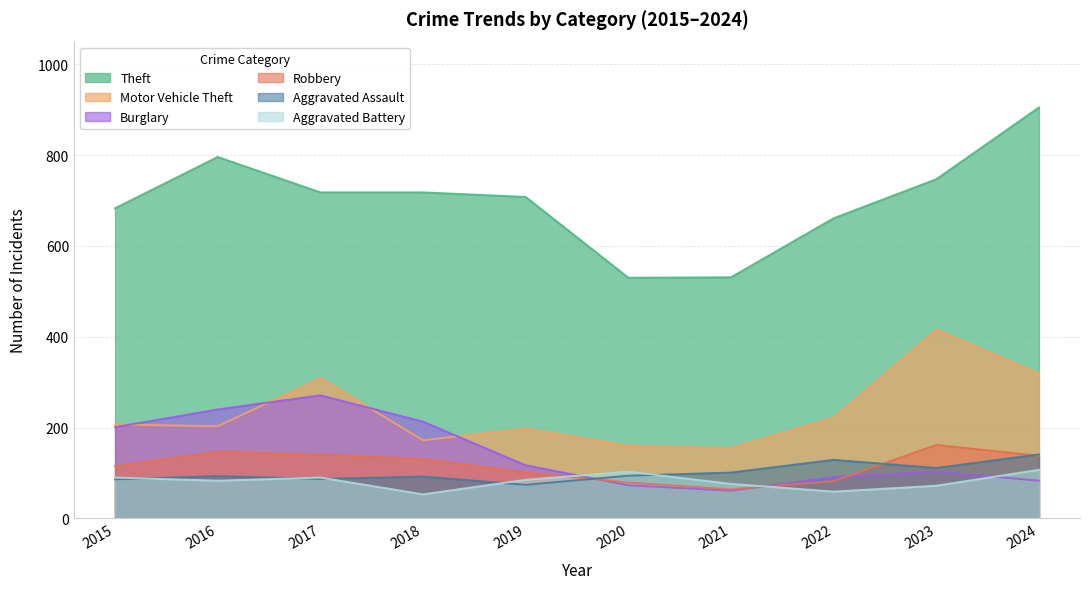

The value of Burglary at 2018 is 288. True or false?

False